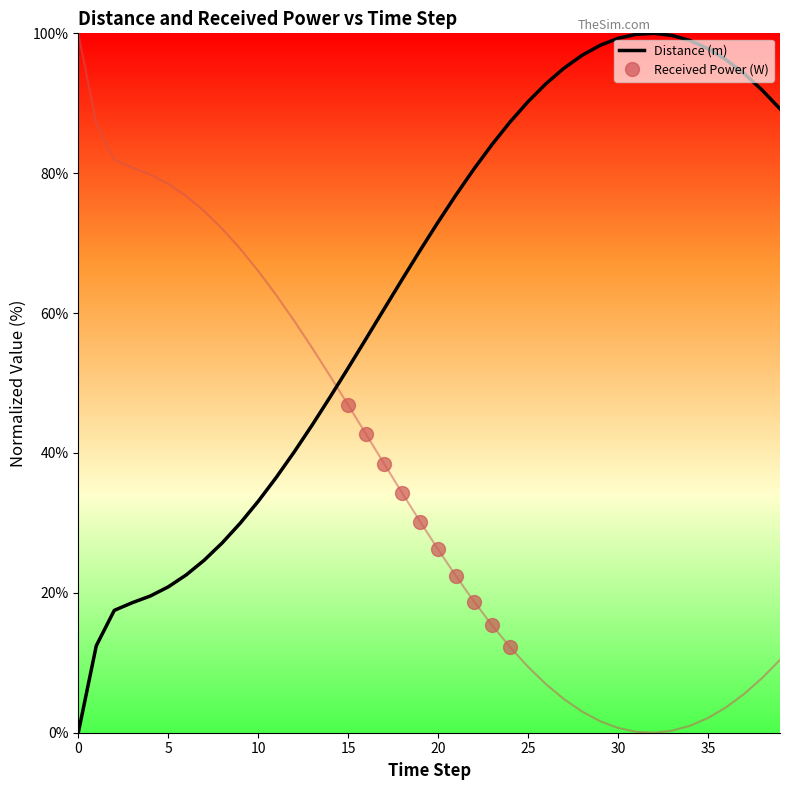

What is the label of the 21st point from the right?

19